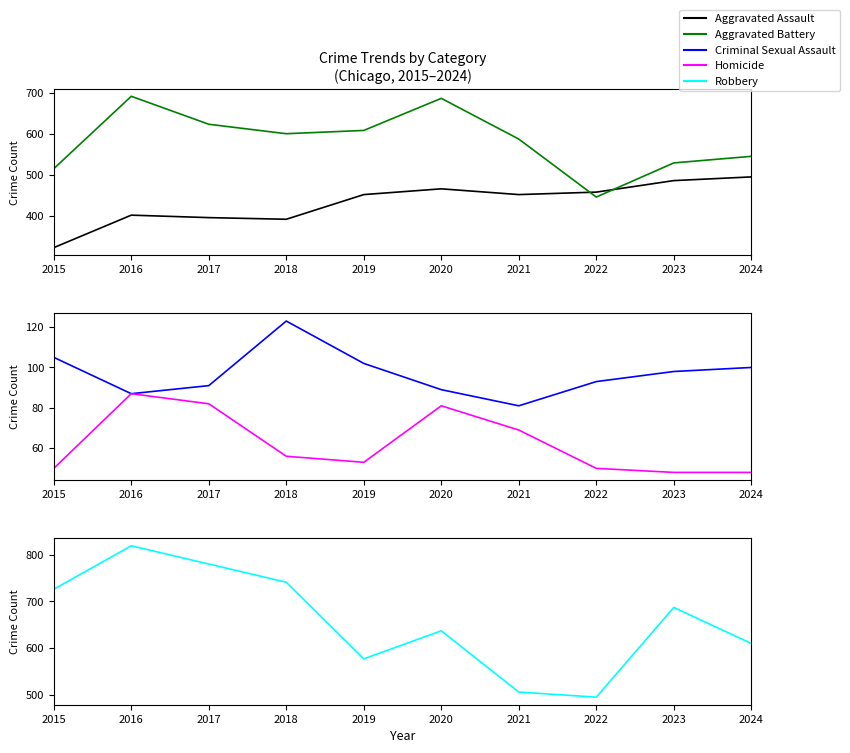

What is the sum of all Aggravated Assault values?

4322